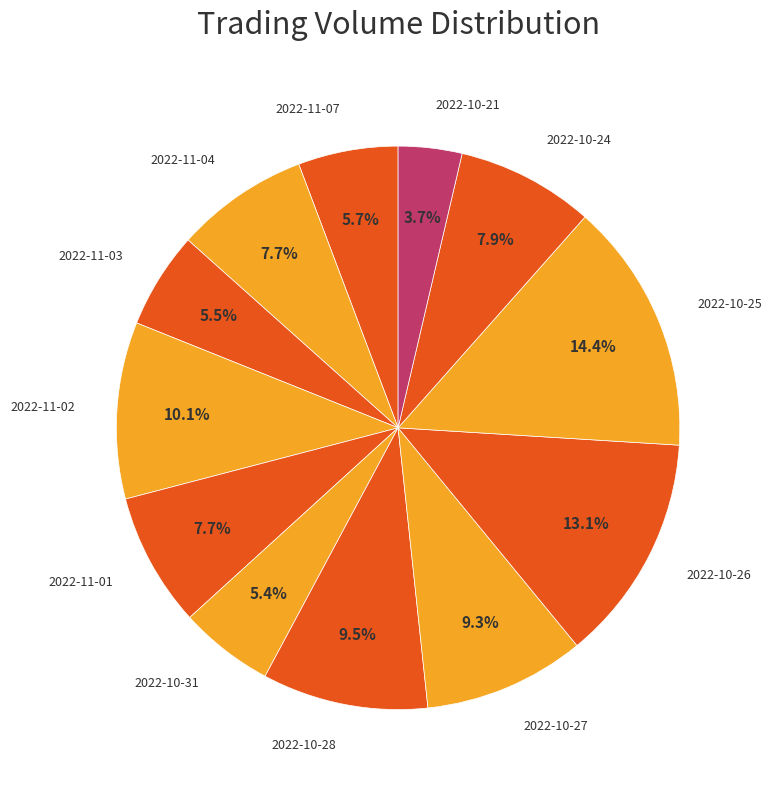

Which slice is the smallest?

2022-10-21